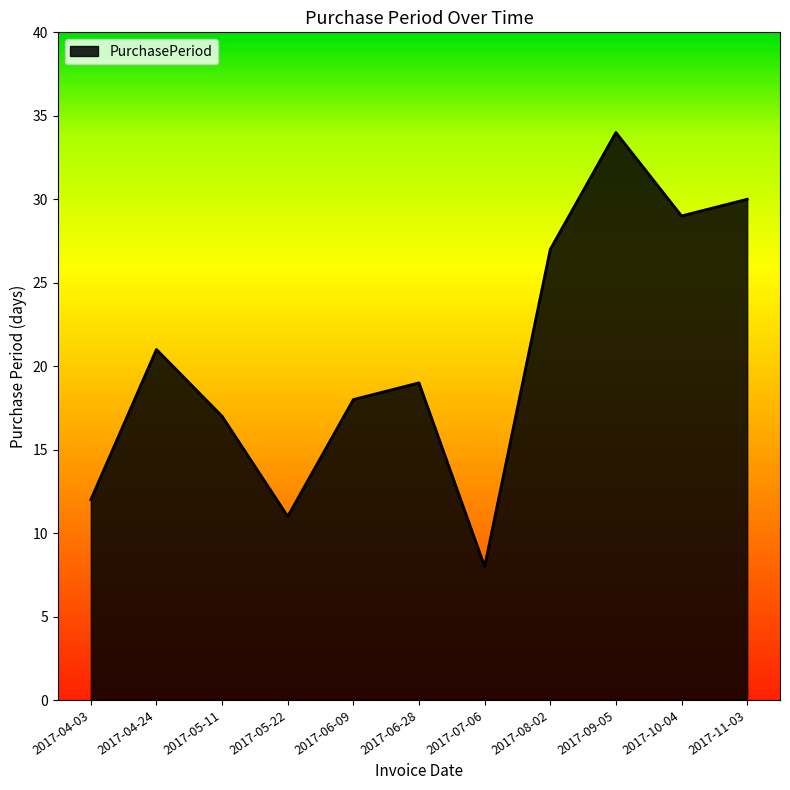

What is the approximate value at 2017-08-02, to the nearest 10?

30